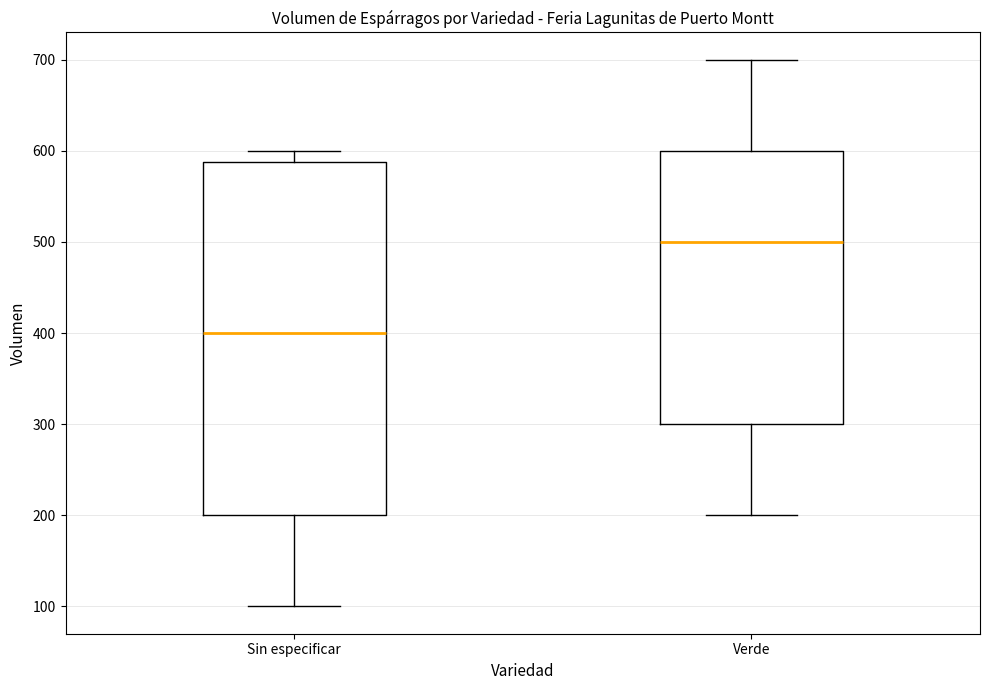

Reading left to right, transcribe this box plot: for each box, give where its median line is, the range the box spans, and where its two whiskers end, as read against the y-axis. The values are not printed on the chart, so give them approximately, as read against the axis.

Sin especificar: median 400, box 200 to 590, whiskers 100 to 600
Verde: median 500, box 300 to 600, whiskers 200 to 700